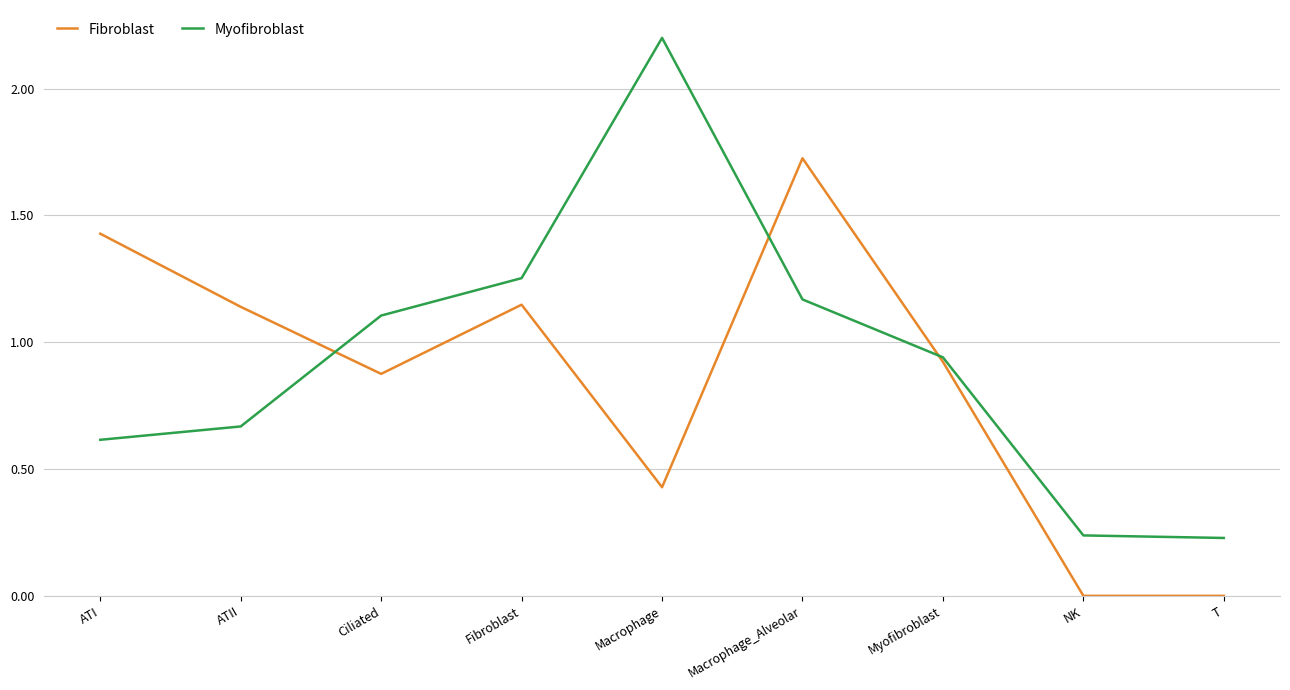

True or false: Myofibroblast has a value of 0.9 at Myofibroblast.

True